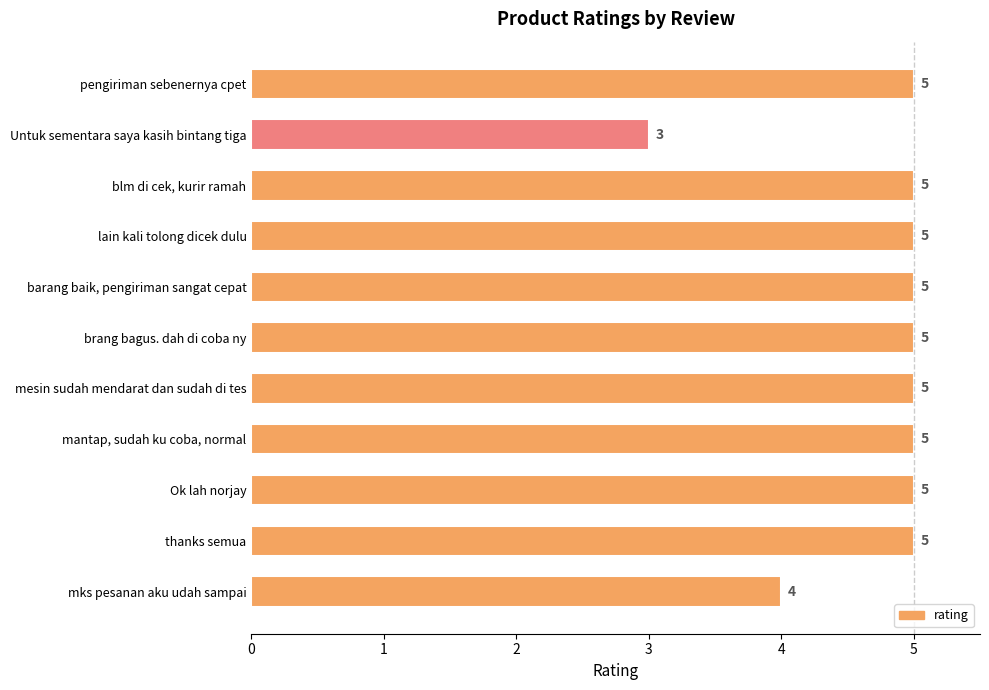

Approximately how many times larger is the value at thanks semua compared to mesin sudah mendarat dan sudah di tes?

1.0